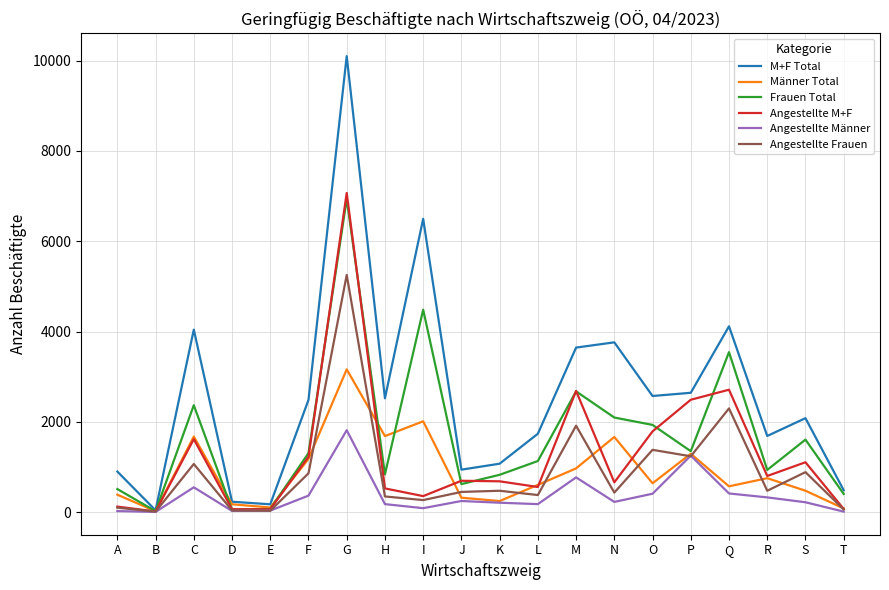

True or false: Frauen Total has a value of 935 at R.

True